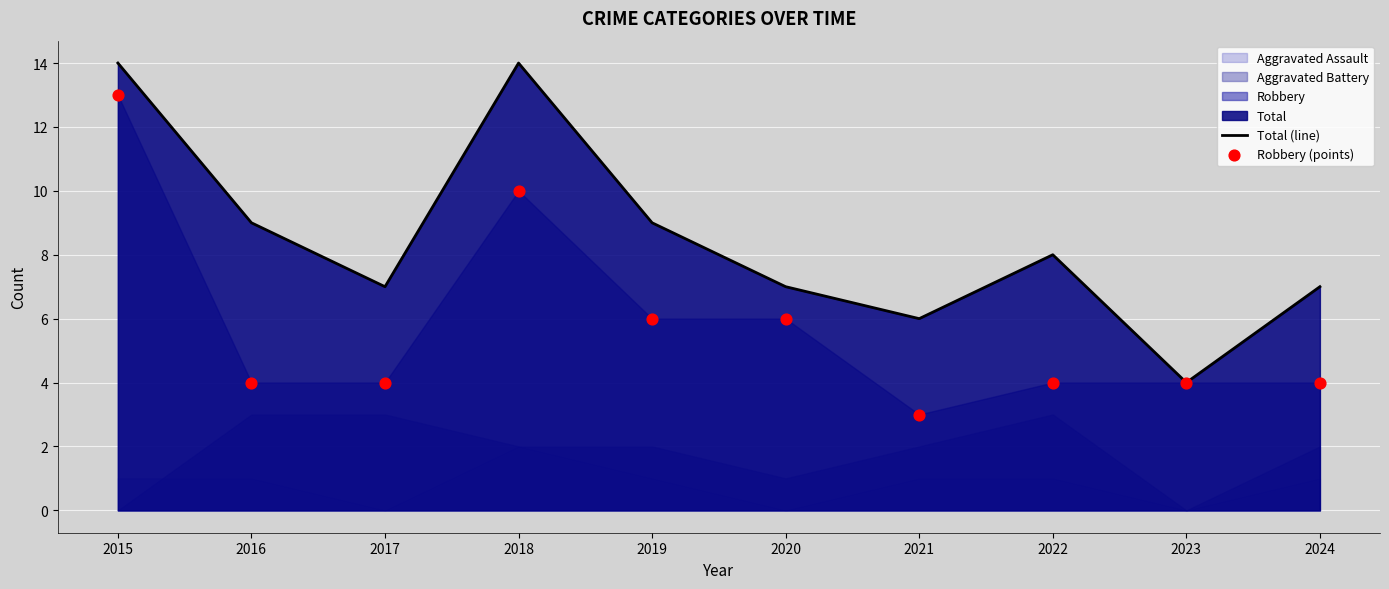

Which series has the largest Y range (max minus min)?

Total (line)